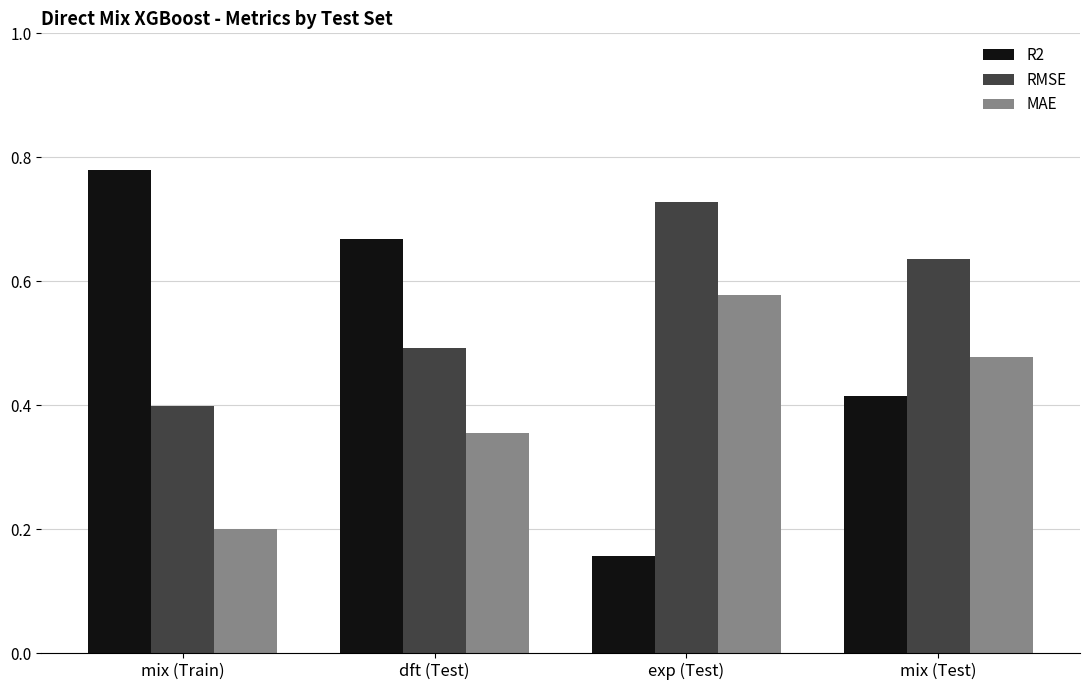

What is the label of the 3rd bar from the right?

dft (Test)